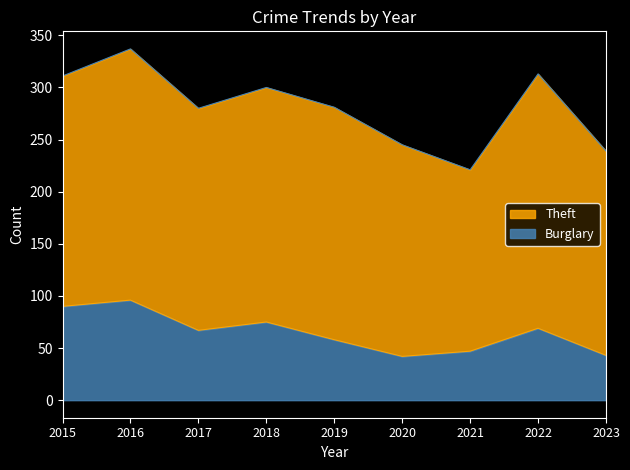

List the series in order of their peak value, highest first.

Theft, Burglary